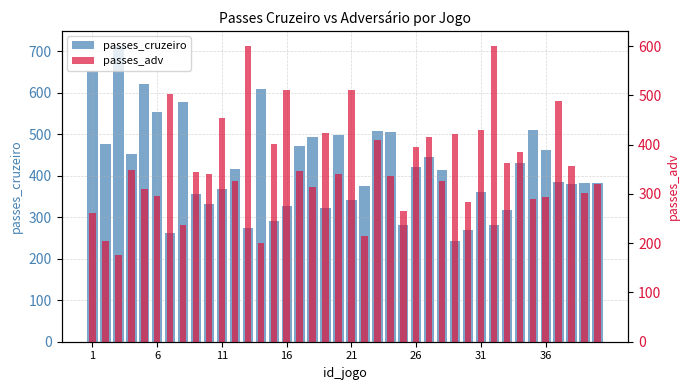

The passes_cruzeiro series shows 654 at 16. True or false?

False